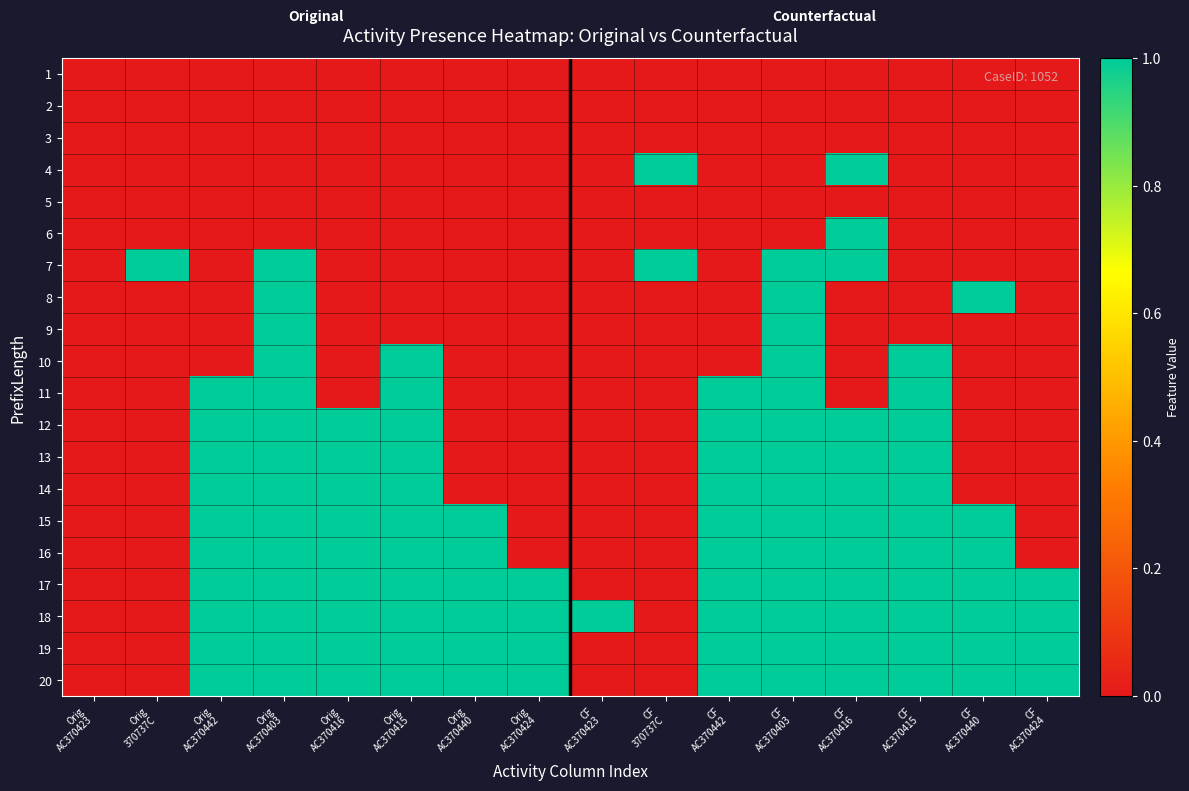

Between CF
AC370423 and Orig
370737C, which is larger?

CF
AC370423